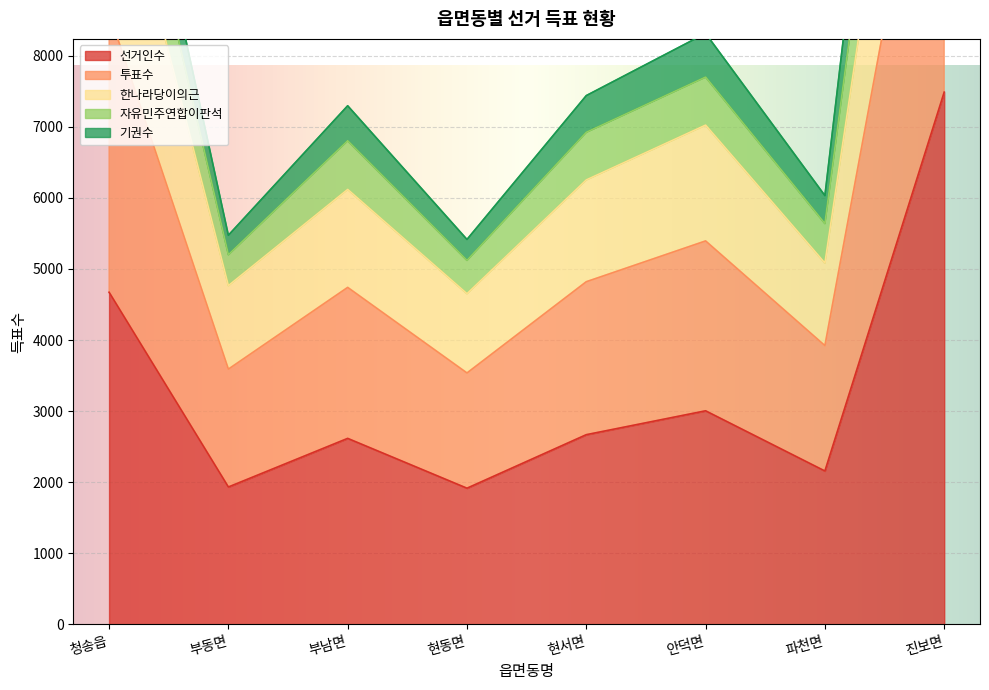

Which category has the highest value in the 선거인수 series?

진보면